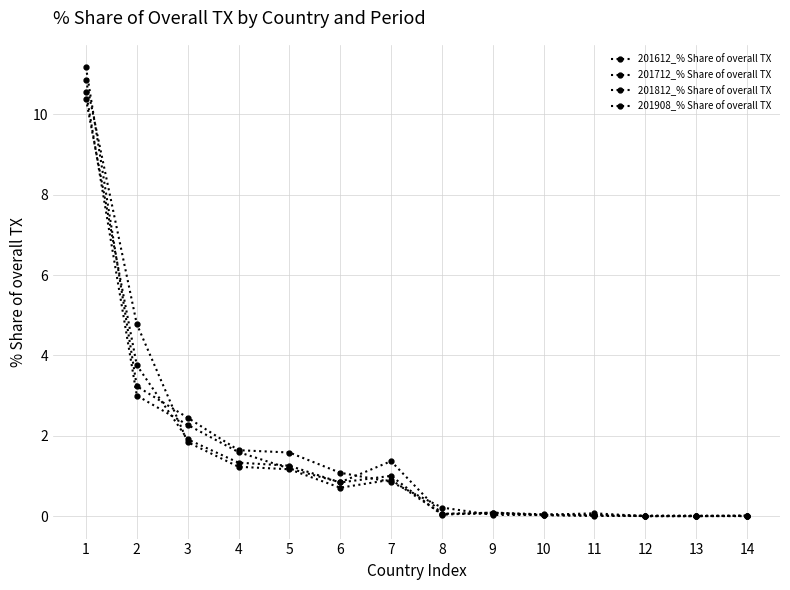

How many lines are shown in the chart?

4